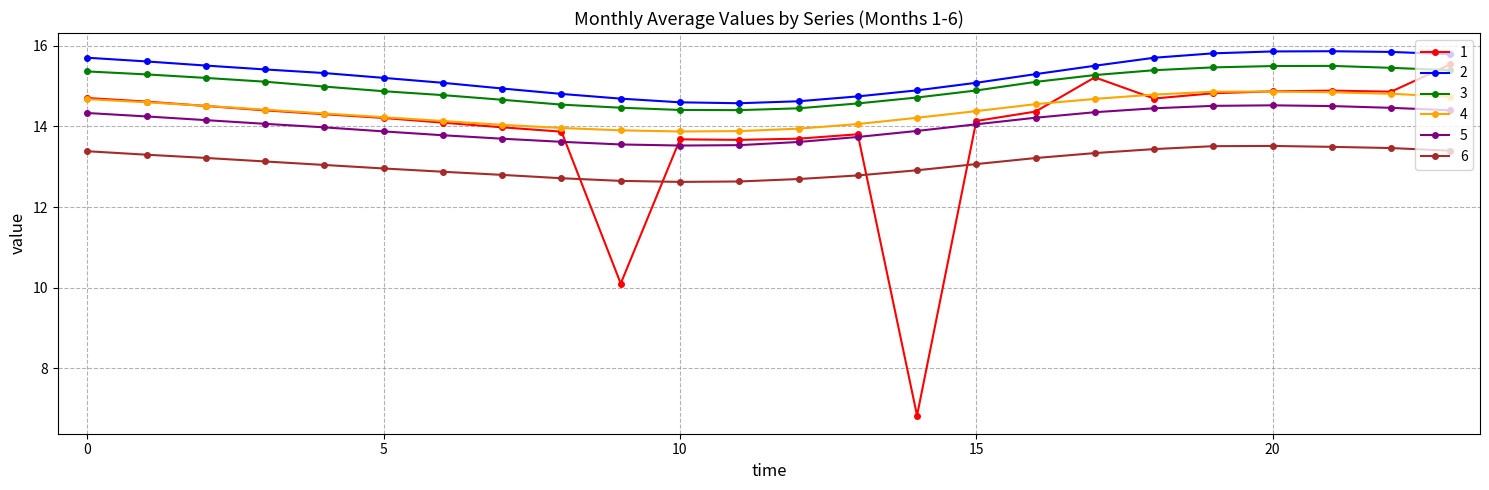

True or false: 4 and 5 cross at least once.

False